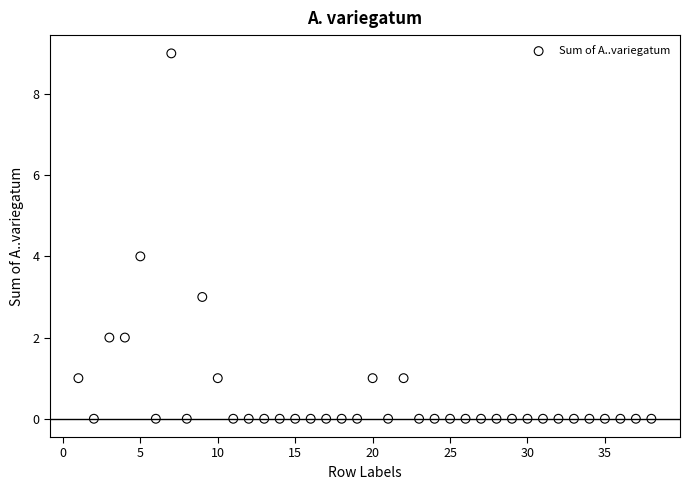

What is the range of Y values (max minus min)?

9